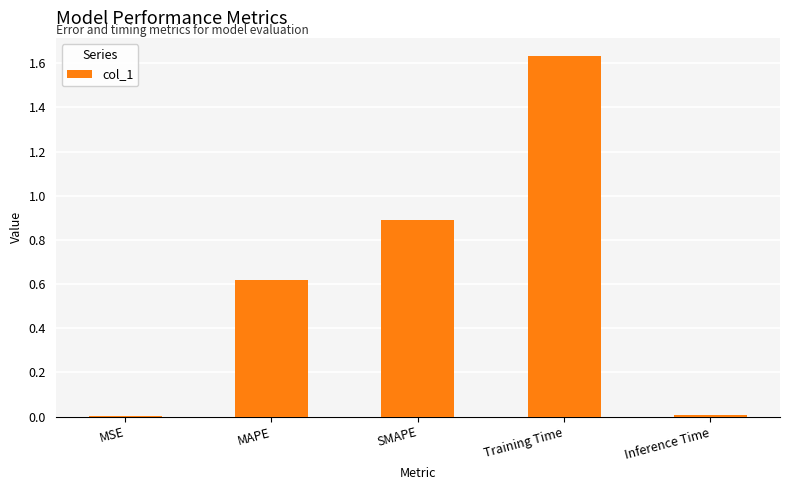

True or false: the data shows 0.9 at MAPE.

False